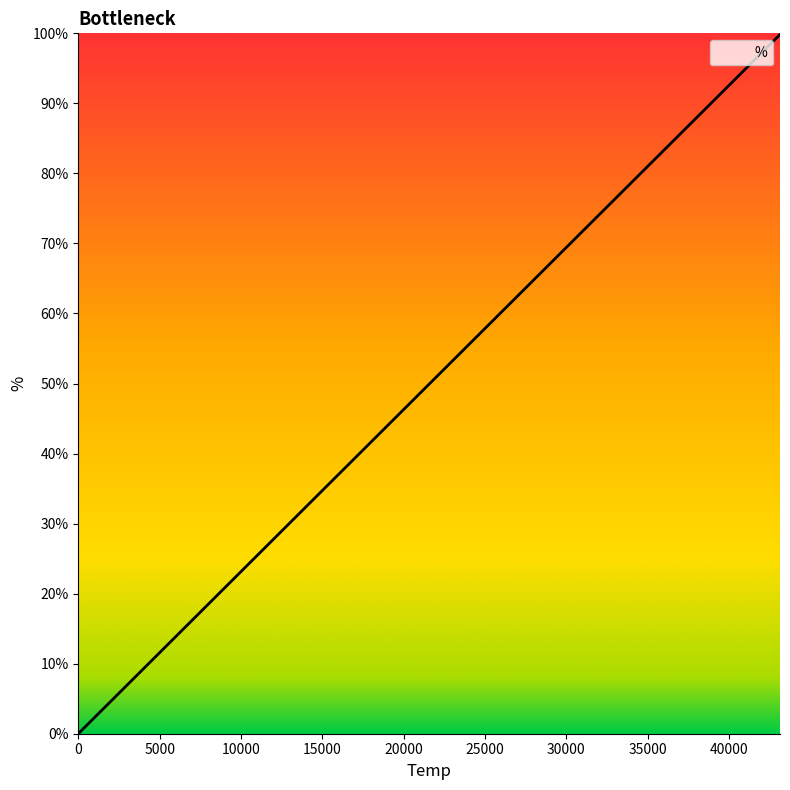

At which category does the chart reach its peak across all series?

43125.0